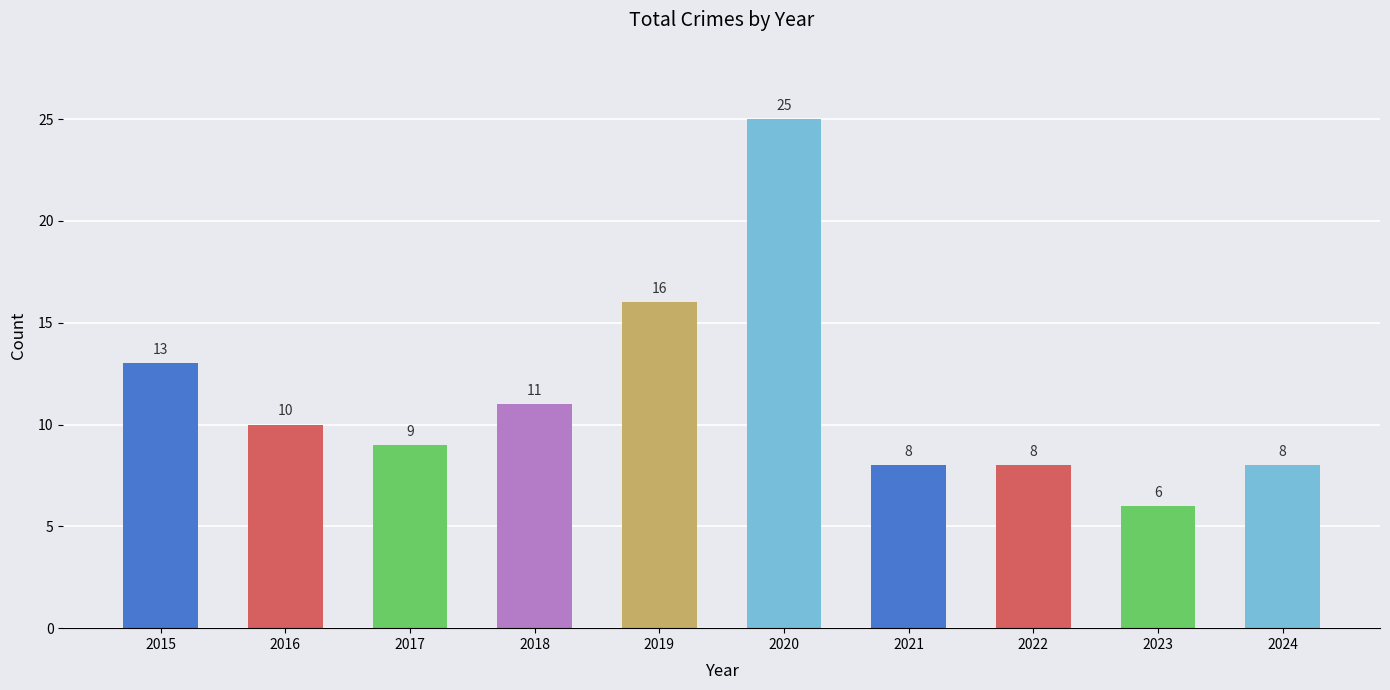

True or false: the data shows 5 at 2024.

False